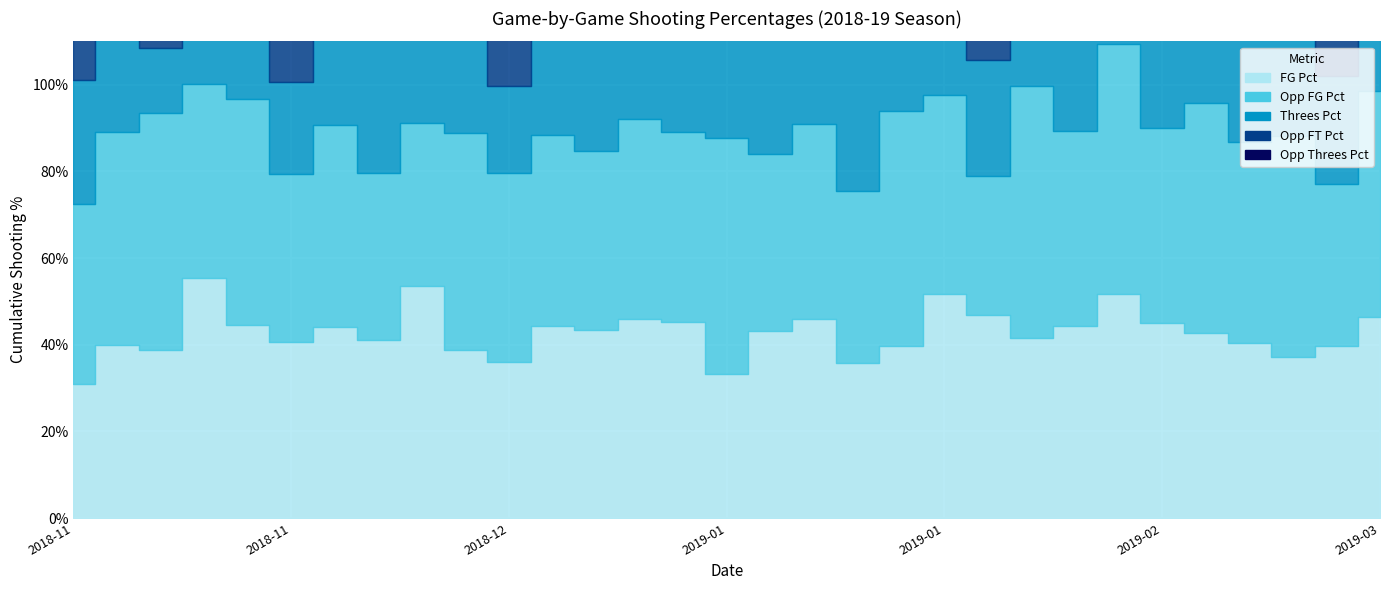

The value of Opp_Threes_Pct at 2019-01-16 is 0.3. True or false?

True